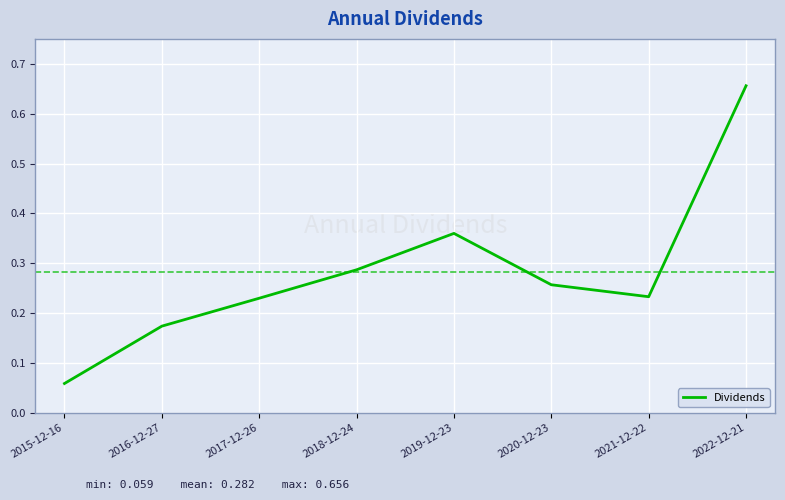

At which category does the chart reach its peak across all series?

2022-12-21